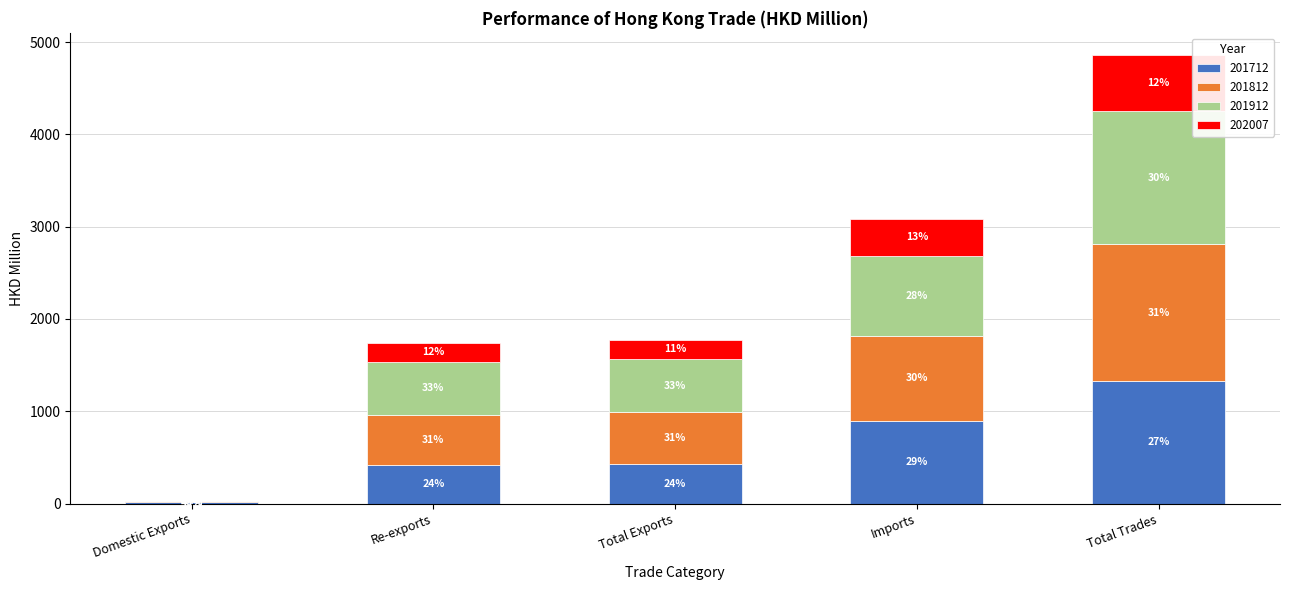

What is the label of the 4th bar from the left?

Imports